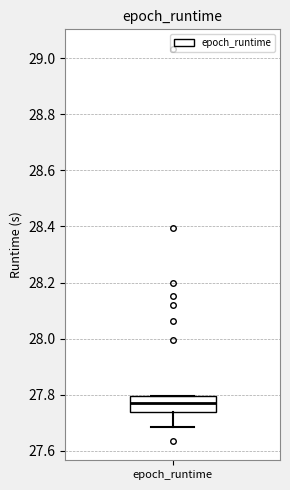

Read this box plot against the y-axis: the position of the median line, the range covered by the box, and the ends of both whiskers. The values are not printed on the chart, so give them approximately, as read against the axis.

median 27.76, box 27.74 to 27.80, whiskers 27.68 to 27.80